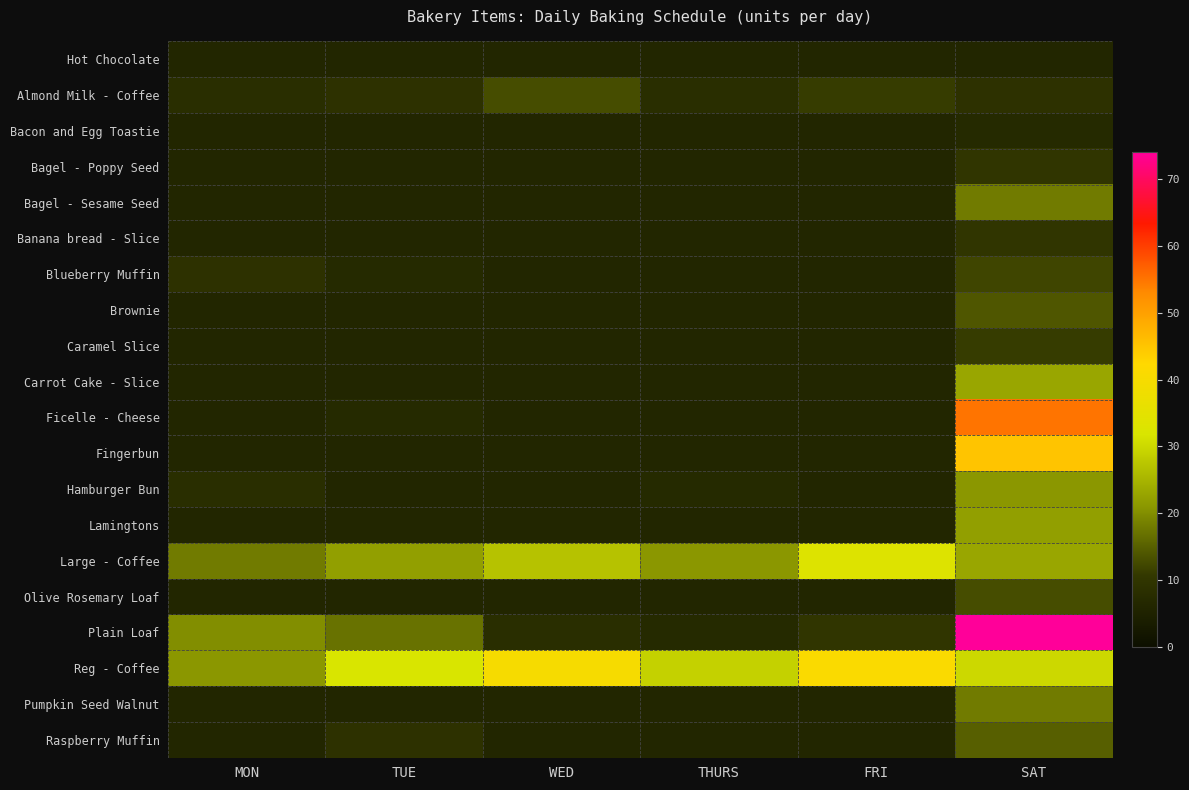

Reading right to left, extract all data points from this chart.

Hot Chocolate: SAT=6	FRI=6	THURS=6	WED=6	TUE=6	MON=6
Almond Milk - Coffee: SAT=9	FRI=11	THURS=8	WED=13	TUE=9	MON=8
Bacon and Egg Toastie: SAT=7	FRI=6	THURS=6	WED=6	TUE=6	MON=6
Bagel - Poppy Seed: SAT=10	FRI=6	THURS=6	WED=6	TUE=6	MON=6
Bagel - Sesame Seed: SAT=18	FRI=6	THURS=6	WED=6	TUE=6	MON=6
Banana bread - Slice: SAT=10	FRI=6	THURS=6	WED=6	TUE=6	MON=6
Blueberry Muffin: SAT=12	FRI=6	THURS=6	WED=6	TUE=7	MON=9
Brownie: SAT=14	FRI=6	THURS=6	WED=6	TUE=6	MON=6
Caramel Slice: SAT=11	FRI=6	THURS=6	WED=6	TUE=6	MON=6
Carrot Cake - Slice: SAT=23	FRI=6	THURS=6	WED=6	TUE=6	MON=6
Ficelle - Cheese: SAT=55	FRI=6	THURS=6	WED=6	TUE=7	MON=6
Fingerbun: SAT=45	FRI=6	THURS=6	WED=6	TUE=6	MON=6
Hamburger Bun: SAT=21	FRI=6	THURS=7	WED=6	TUE=6	MON=8
Lamingtons: SAT=22	FRI=6	THURS=6	WED=6	TUE=6	MON=6
Large - Coffee: SAT=23	FRI=33	THURS=21	WED=27	TUE=22	MON=18
Olive Rosemary Loaf: SAT=13	FRI=6	THURS=6	WED=6	TUE=6	MON=6
Plain Loaf: SAT=74	FRI=10	THURS=7	WED=8	TUE=17	MON=20
Reg - Coffee: SAT=30	FRI=41	THURS=29	WED=40	TUE=32	MON=21
Pumpkin Seed Walnut: SAT=18	FRI=6	THURS=6	WED=6	TUE=6	MON=6
Raspberry Muffin: SAT=15	FRI=6	THURS=6	WED=6	TUE=9	MON=6